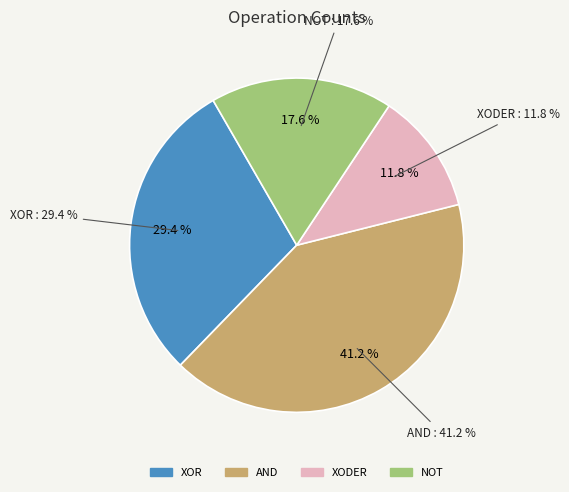

To the nearest percent, what is the average slice percentage?

25%